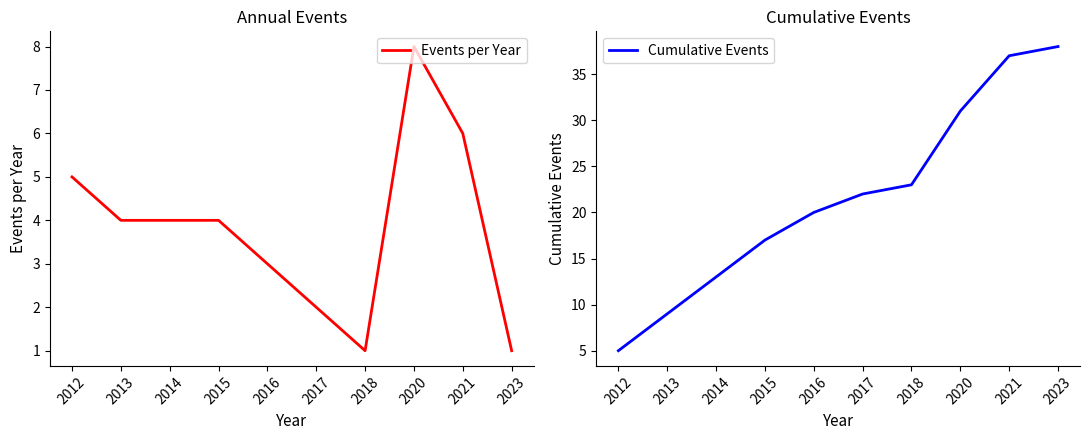

Between 2012 and 2017, which series saw the biggest shift?

Cumulative Events